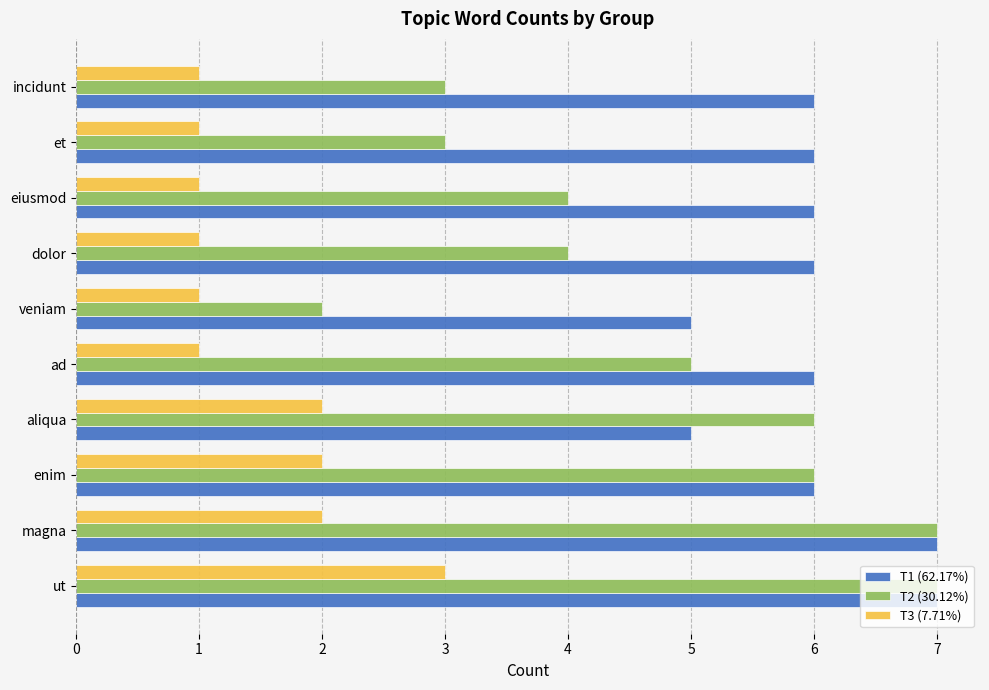

What is the minimum value shown in the chart?

1